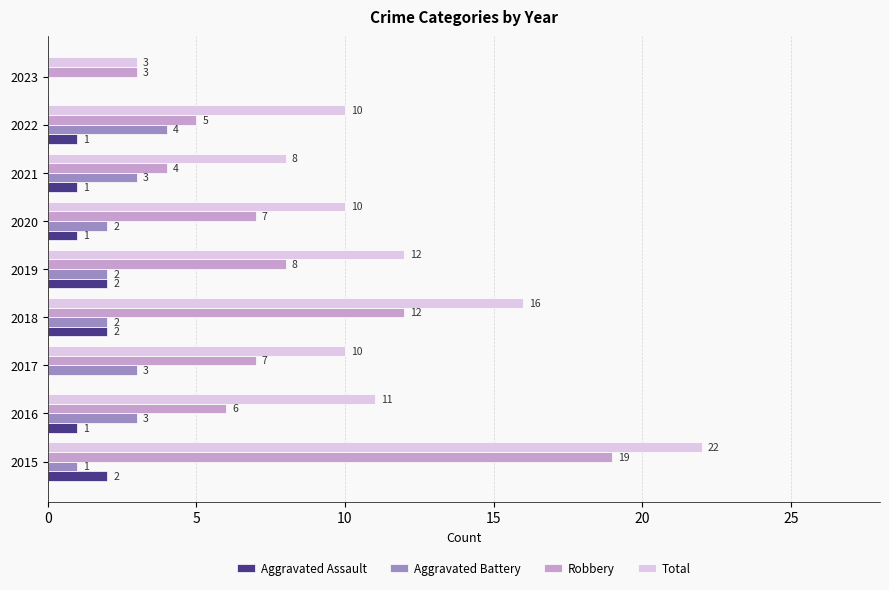

Between 2015 and 2023, which series saw the biggest shift?

Total